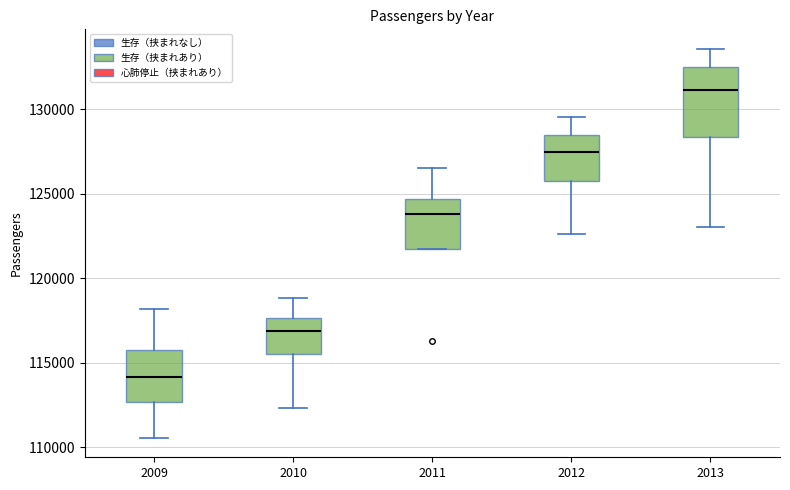

Where is the upper edge of the box at x = 2010 on the y-axis? The values are not printed on the chart, so give them approximately, as read against the axis.

117500